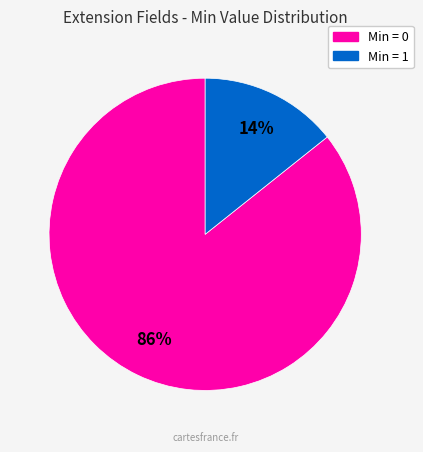

To the nearest percent, what is the average slice percentage?

50%